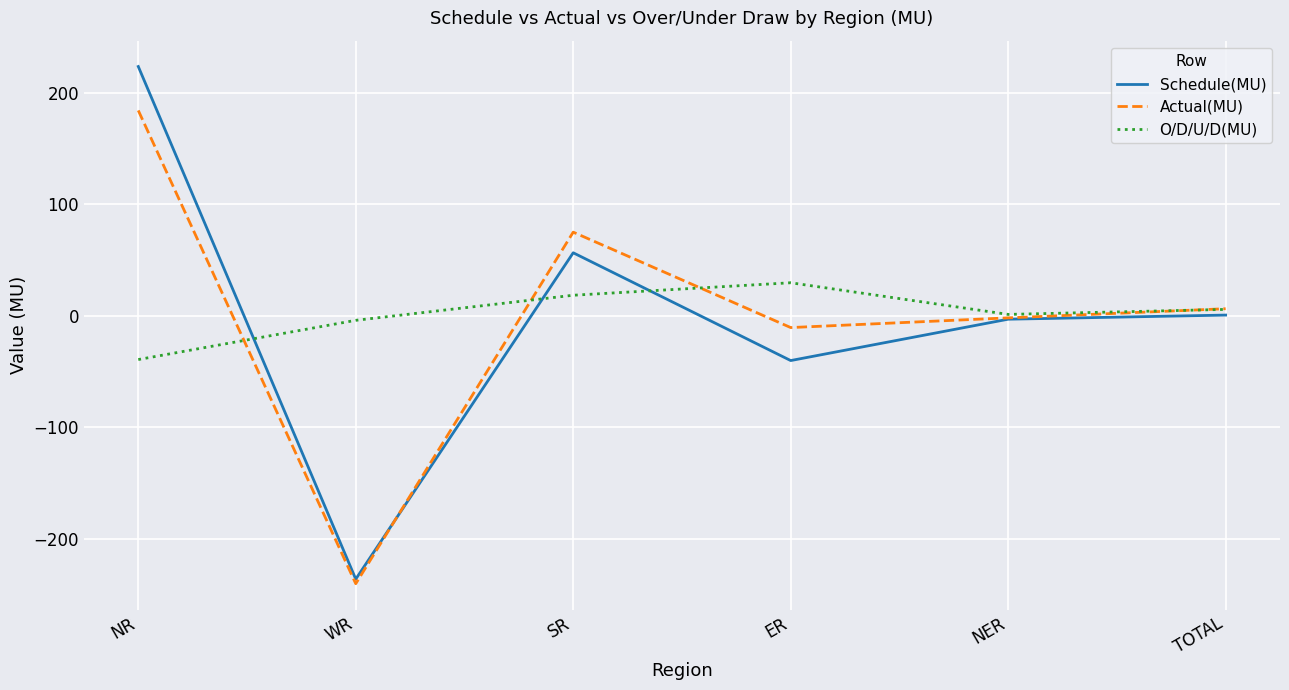

Is this an area chart (filled region under the line)?

No